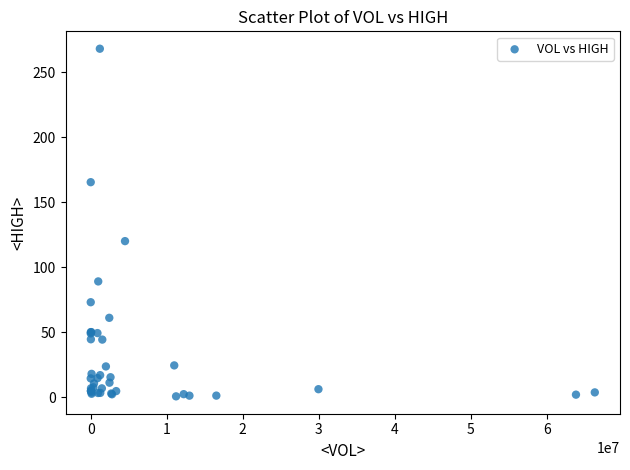

What Y value in the scatter plot is closest to 134?

120.0